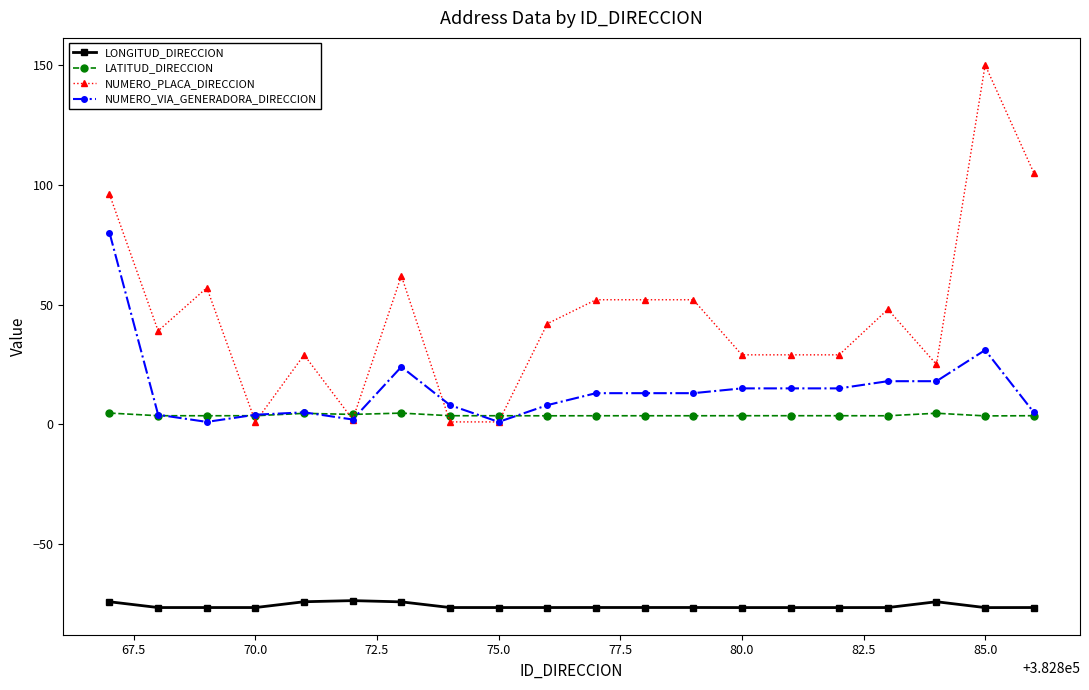

What is the average value of the NUMERO_VIA_GENERADORA_DIRECCION series?

14.7